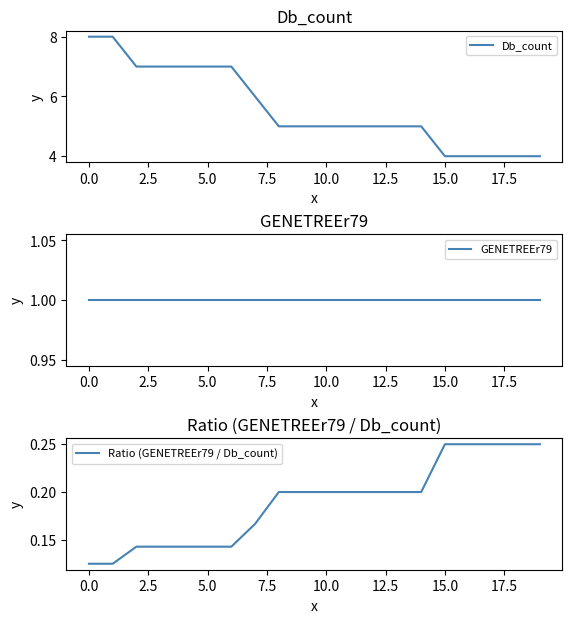

List the series in order of their peak value, lowest first.

Ratio (GENETREEr79 / Db_count), GENETREEr79, Db_count